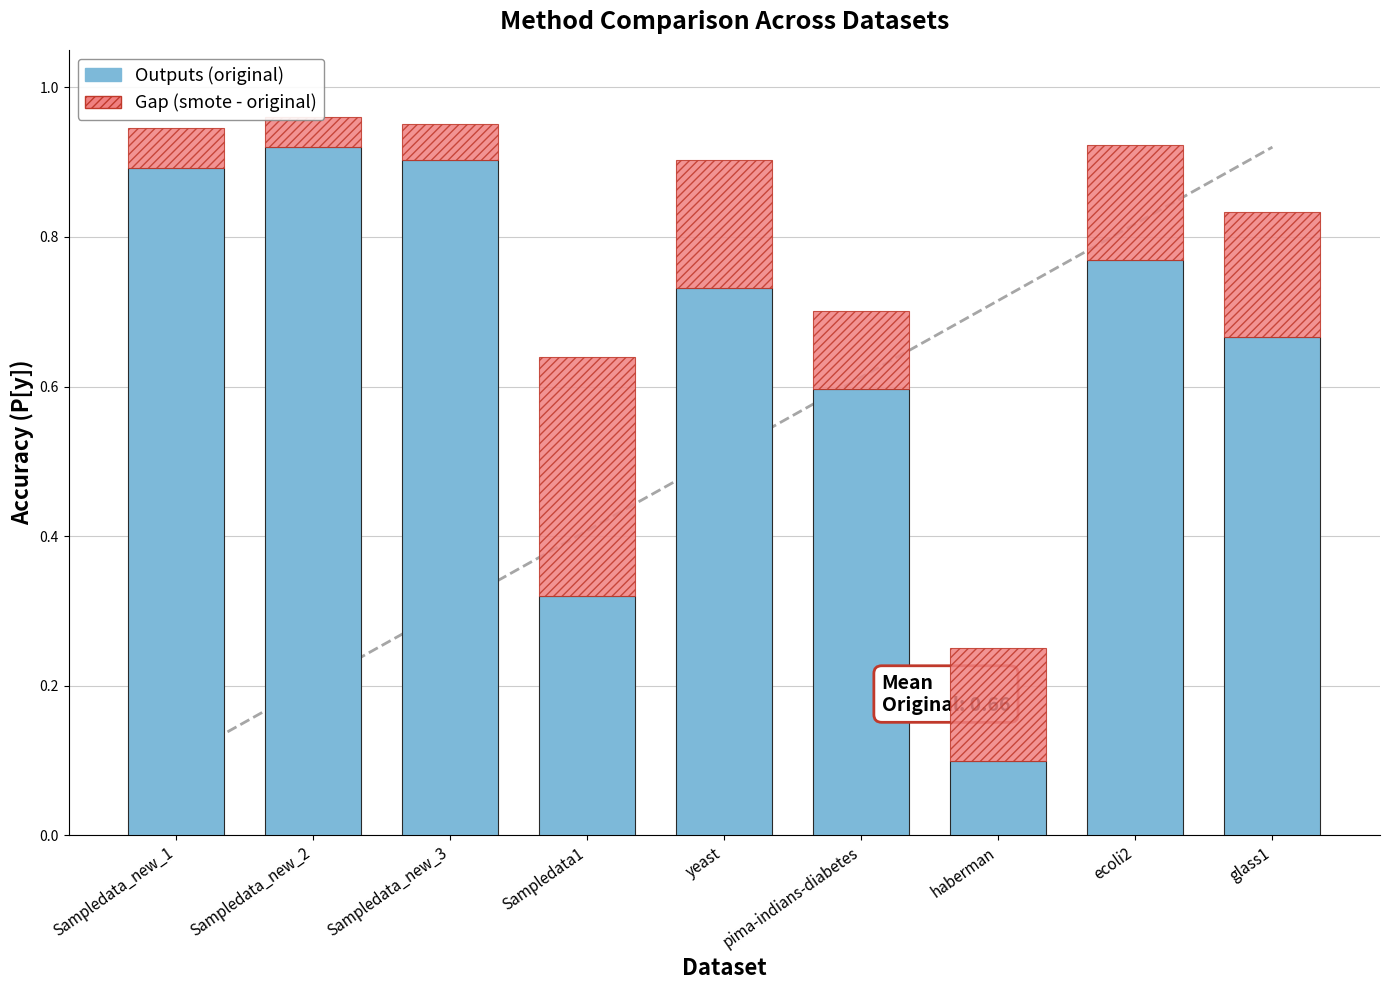

What is the value of the original bar at the 2nd from the left?

0.9